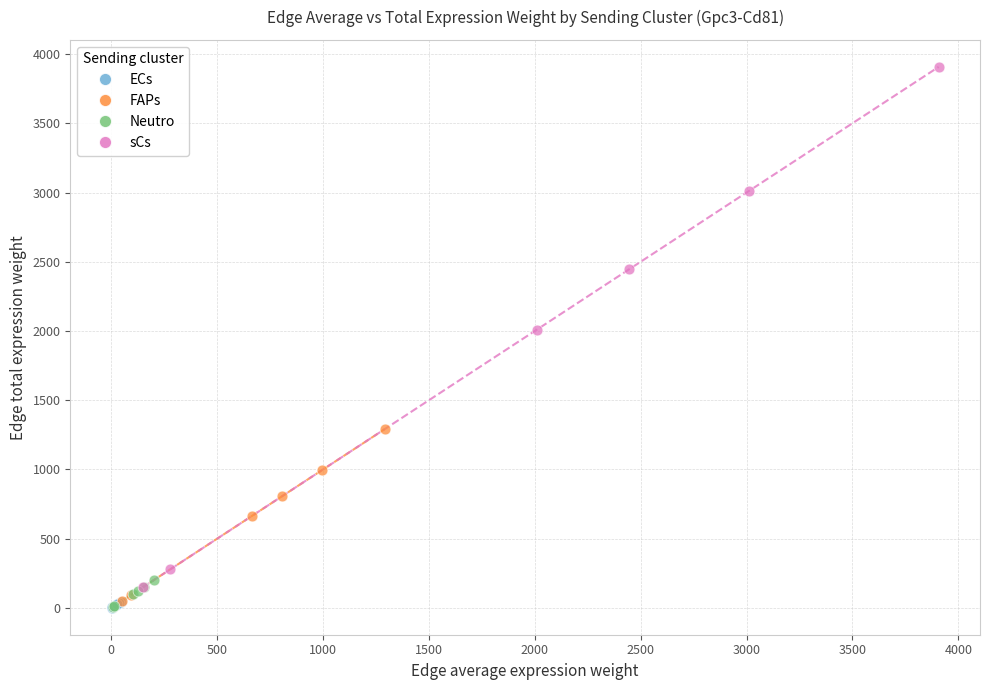

What are all the series names shown in the legend?

ECs, FAPs, Neutro, sCs